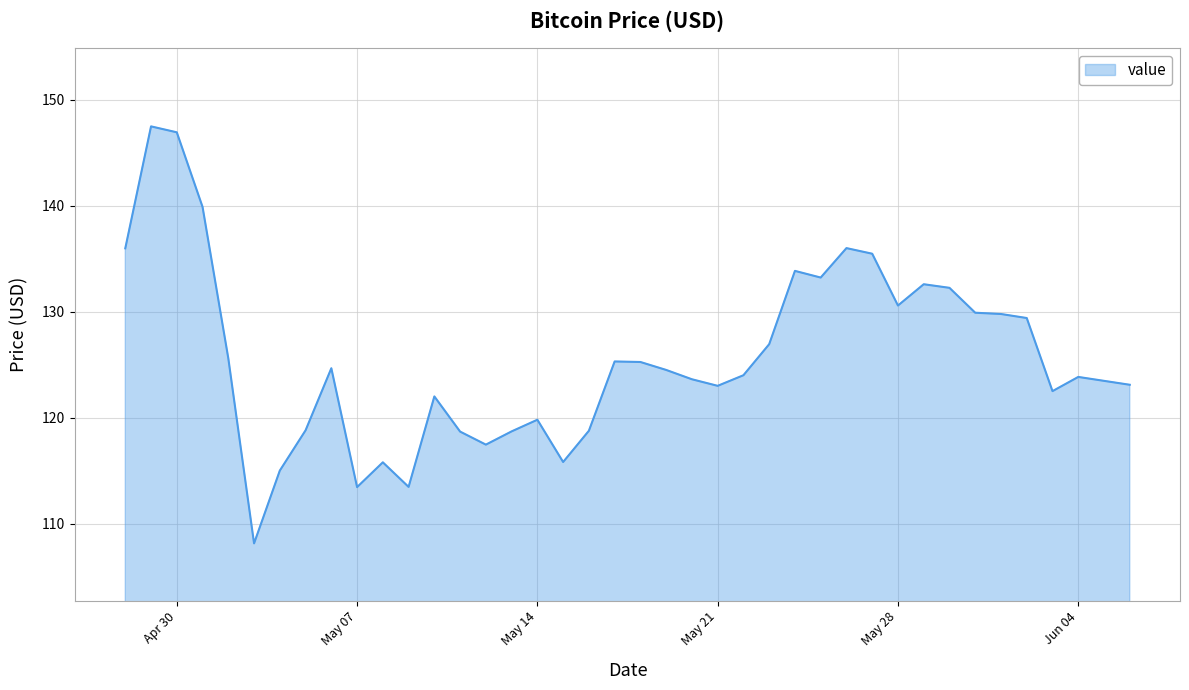

Count the number of data series in this chart.

1